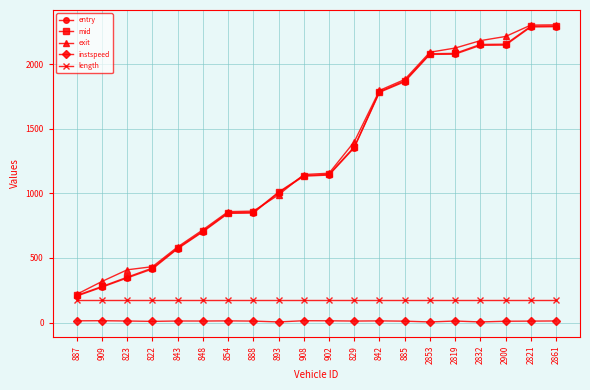

True or false: exit and instspeed intersect in this chart.

False